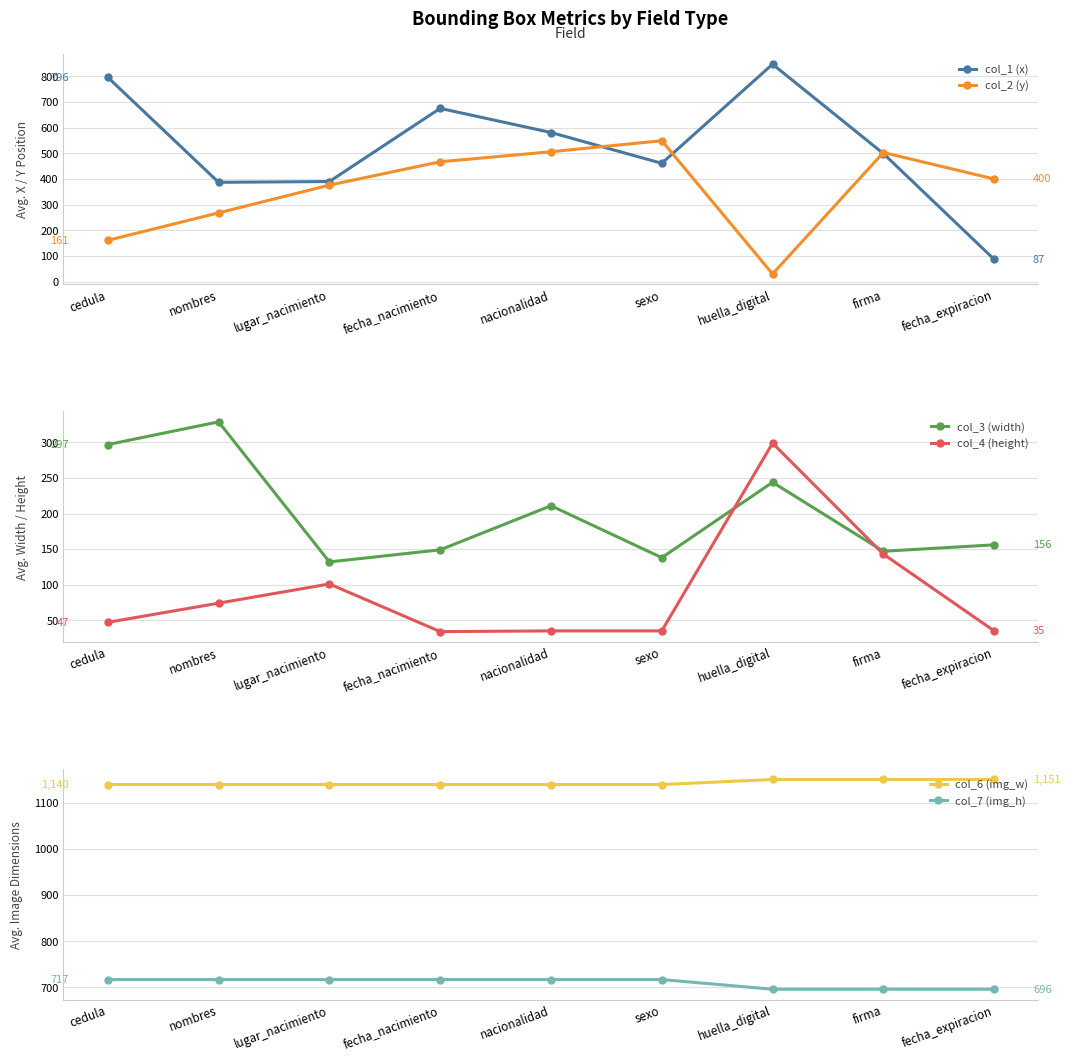

Reading right to left, transcribe all the data shown in this chart.

col_1 (x): 87	499	847	461	581	675	390	387	796
col_2 (y): 400	503	30	549	506	467	376	268	161
col_3 (width): 156	147	244	138	211	149	132	329	297
col_4 (height): 35	143	299	35	35	34	101	74	47
col_6 (img_w): 1151	1151	1151	1140	1140	1140	1140	1140	1140
col_7 (img_h): 696	696	696	717	717	717	717	717	717